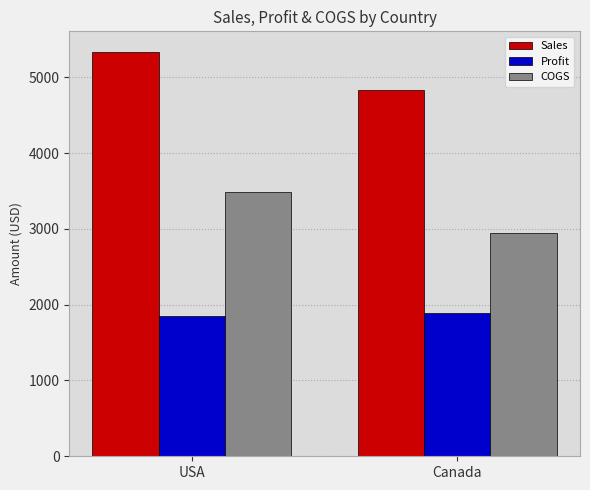

What position from the right is USA?

2